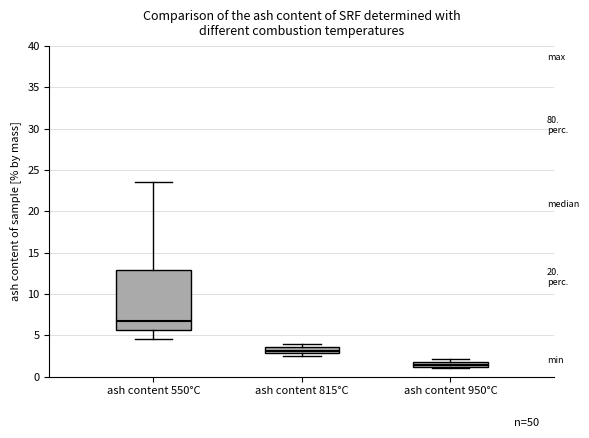

Where is the lower edge of the box for ash content 950°C on the y-axis? The values are not printed on the chart, so give them approximately, as read against the axis.

1.0